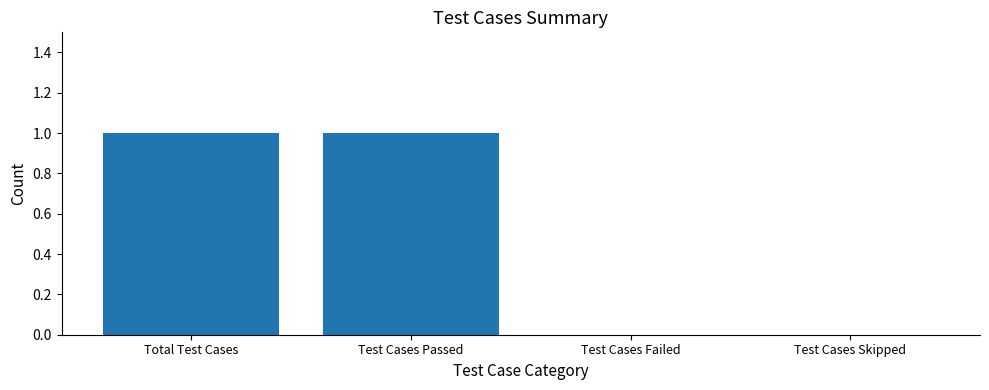

The chart shows a value of 1 at Test Cases Skipped. True or false?

False